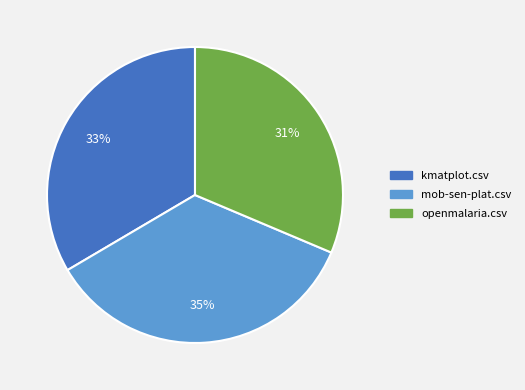

To the nearest percent, what is the combined percentage of kmatplot.csv and mob-sen-plat.csv?

69%